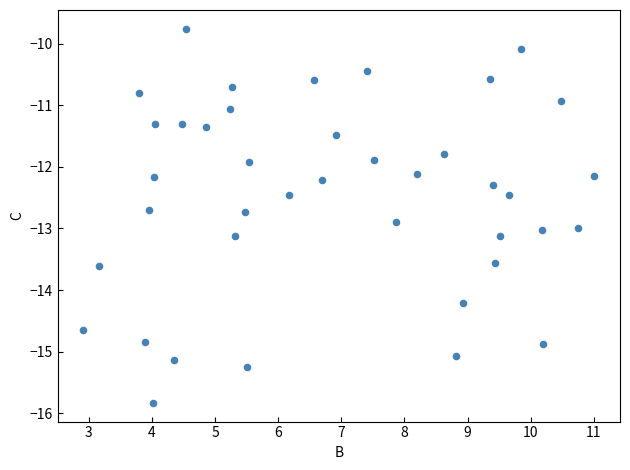

What is the range of Y values (max minus min)?

6.1